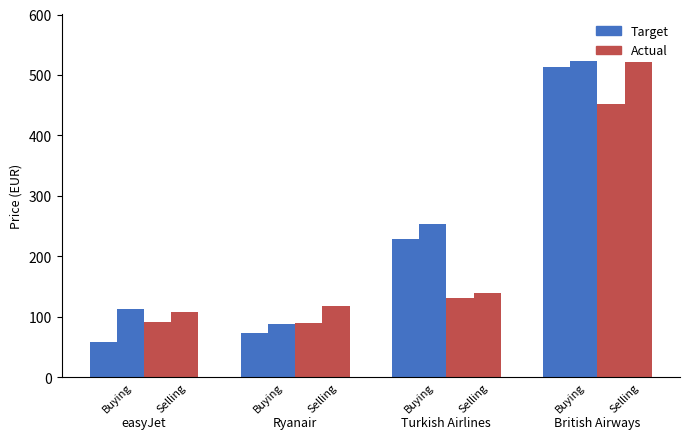

At which label does Actual first exceed 131?

Turkish Airlines